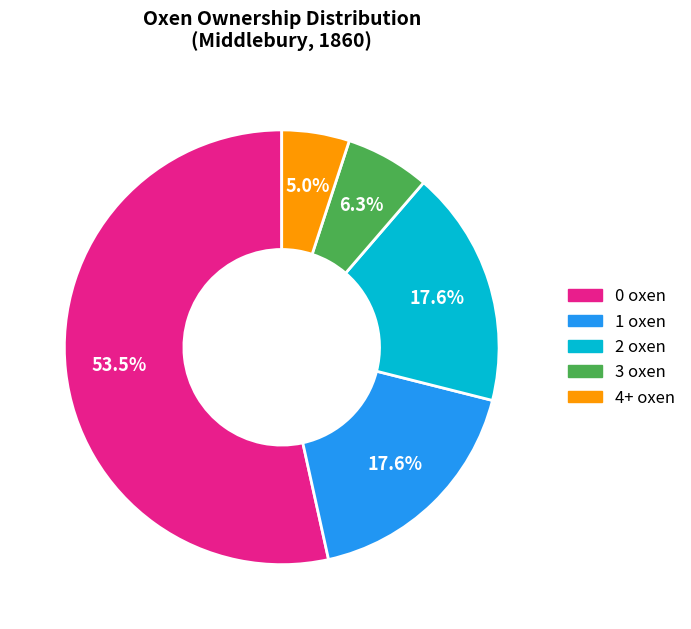

To the nearest percent, what percentage of the pie is 4+ oxen?

5%